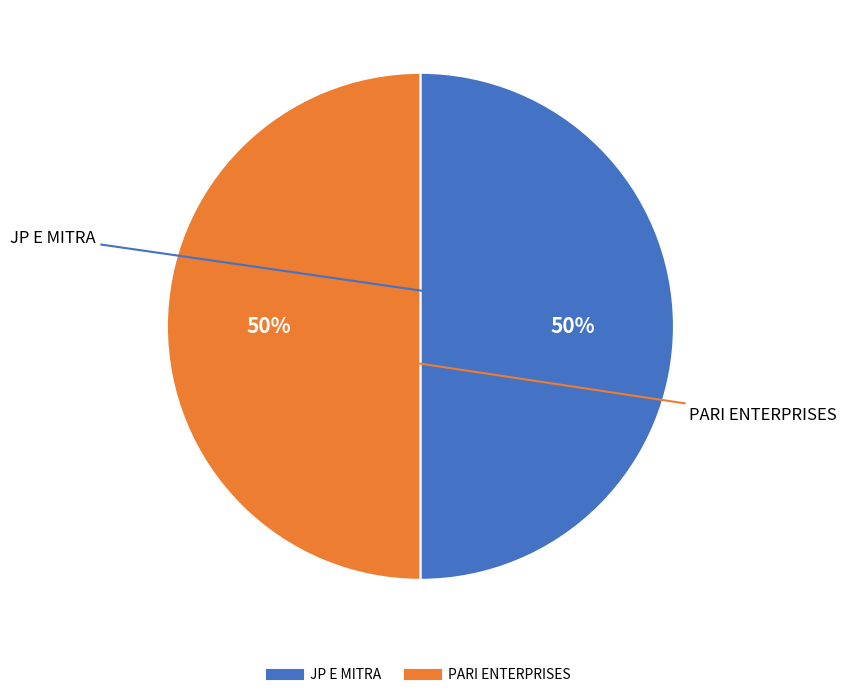

To the nearest percent, what portion does JP E MITRA represent?

50%